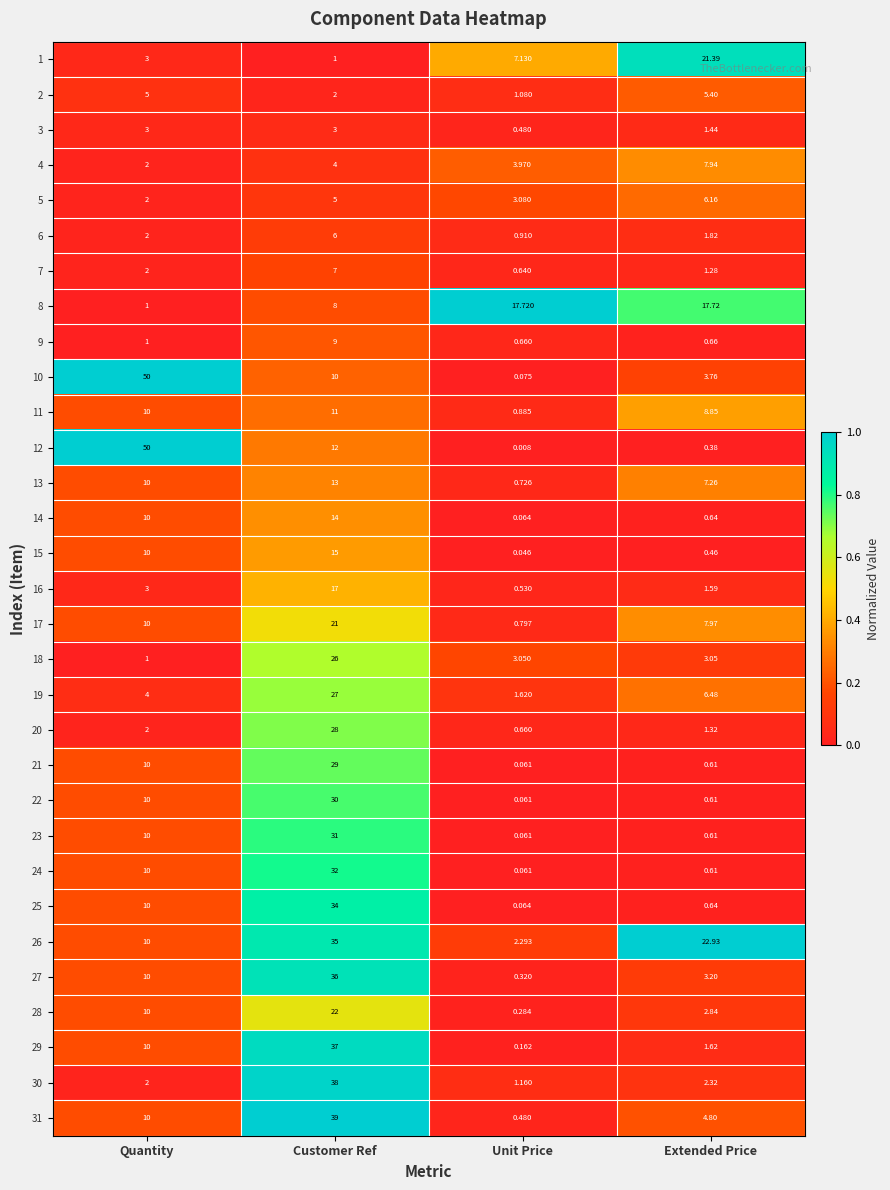

At which label is 6 closest to 3?

Quantity